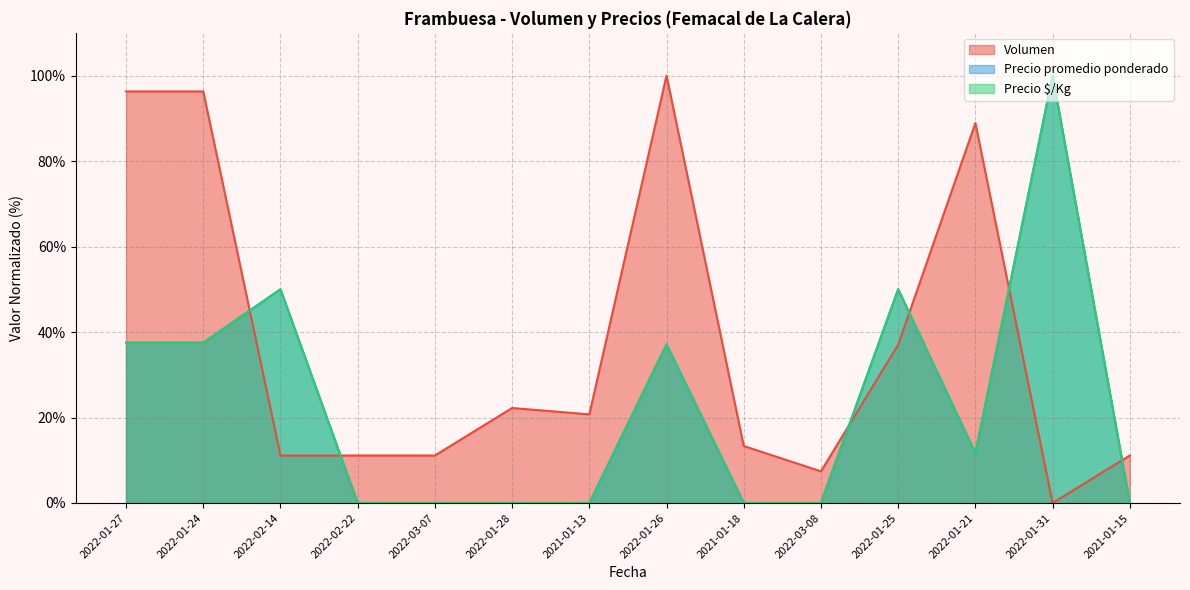

True or false: Precio $/Kg has more than 1 interior local peaks.

True